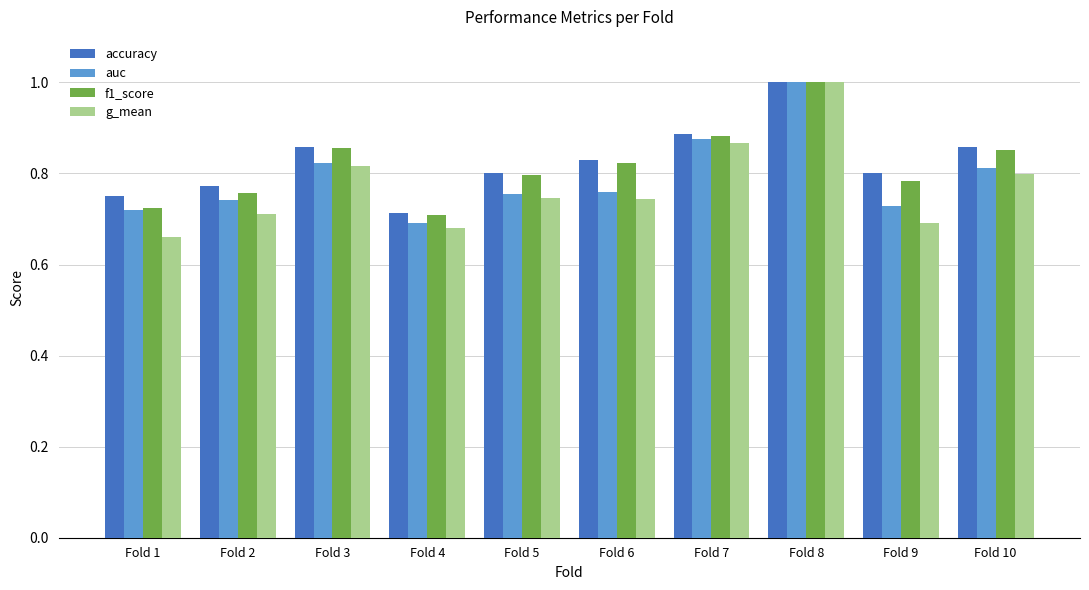

Count the f1_score values in the range 0 to 1.

10